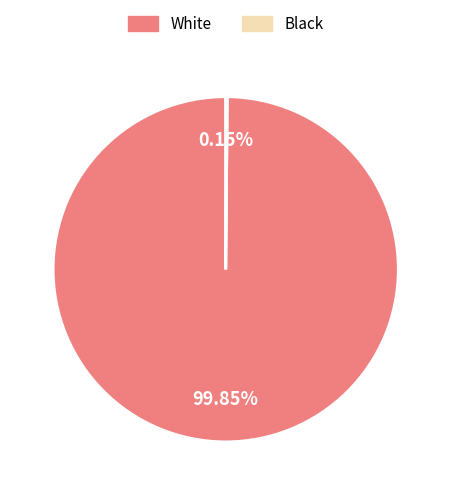

To the nearest percent, what is the difference between the largest and smallest slice percentages?

100%